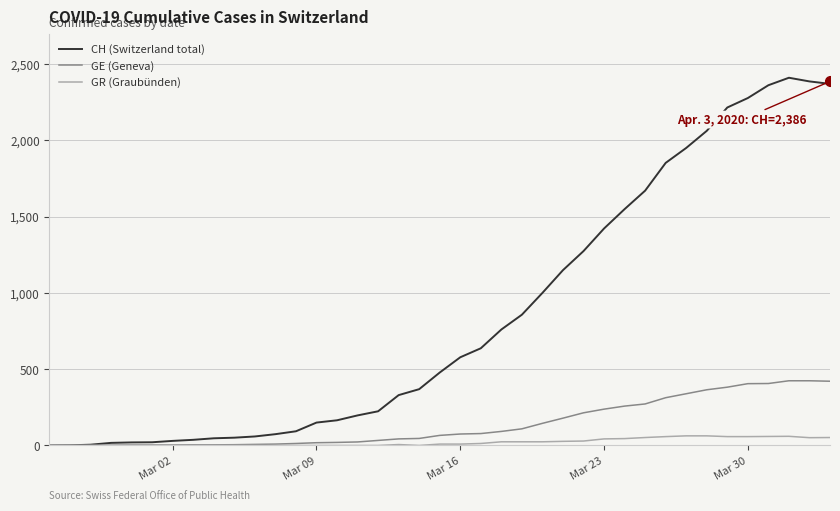

Which series has the widest spread of values?

CH (Switzerland total)